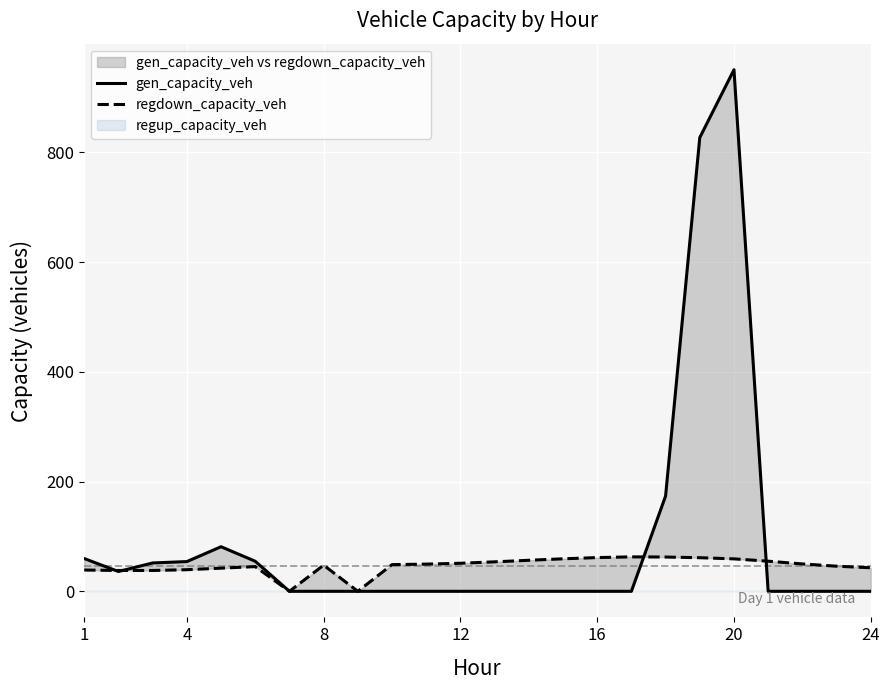

At which label is regdown_capacity_veh closest to 31?

4